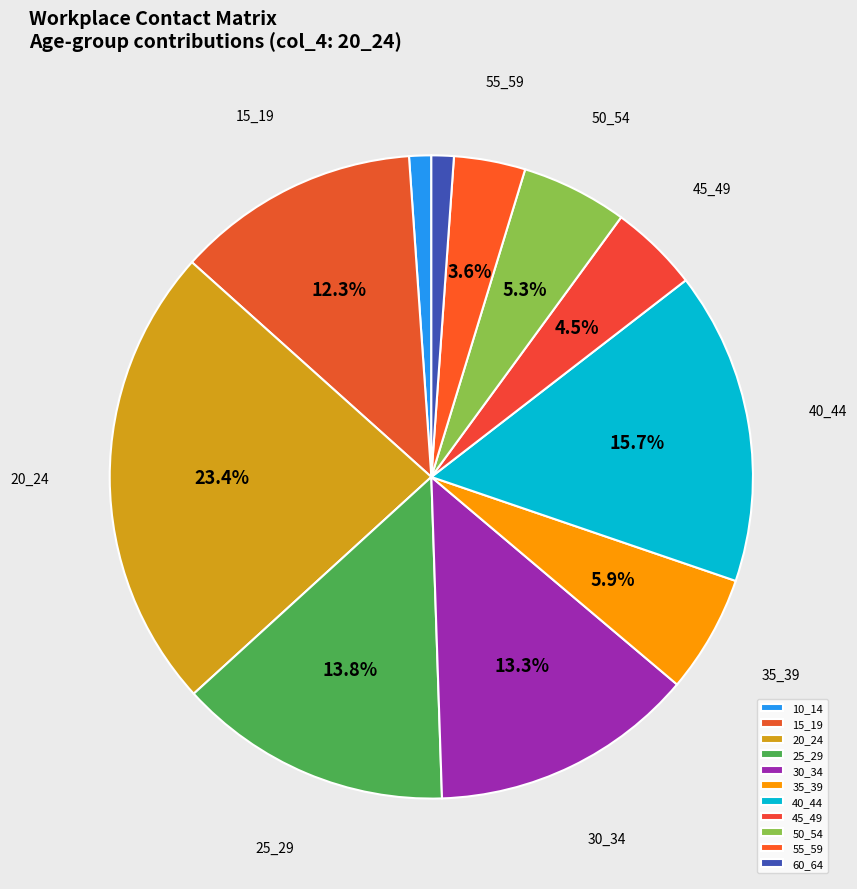

Is it true that 25_29 is 3% of the pie?

False